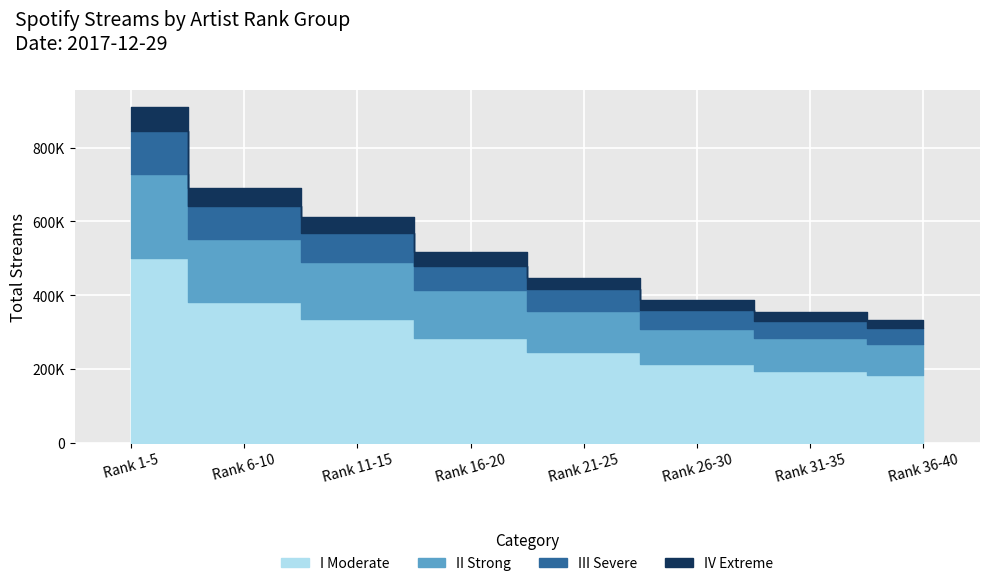

True or false: Top 5 Artists and Rest (16-20) intersect in this chart.

False